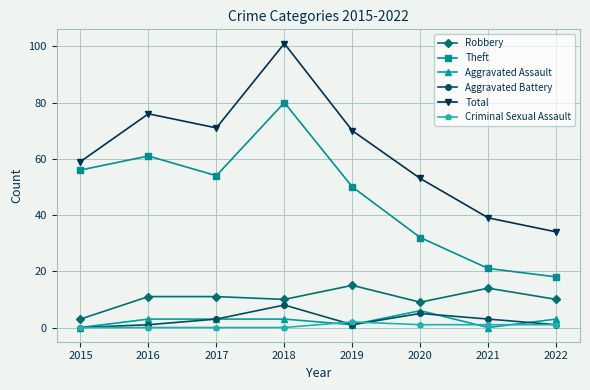

How many interior local valleys does the Total series have?

1